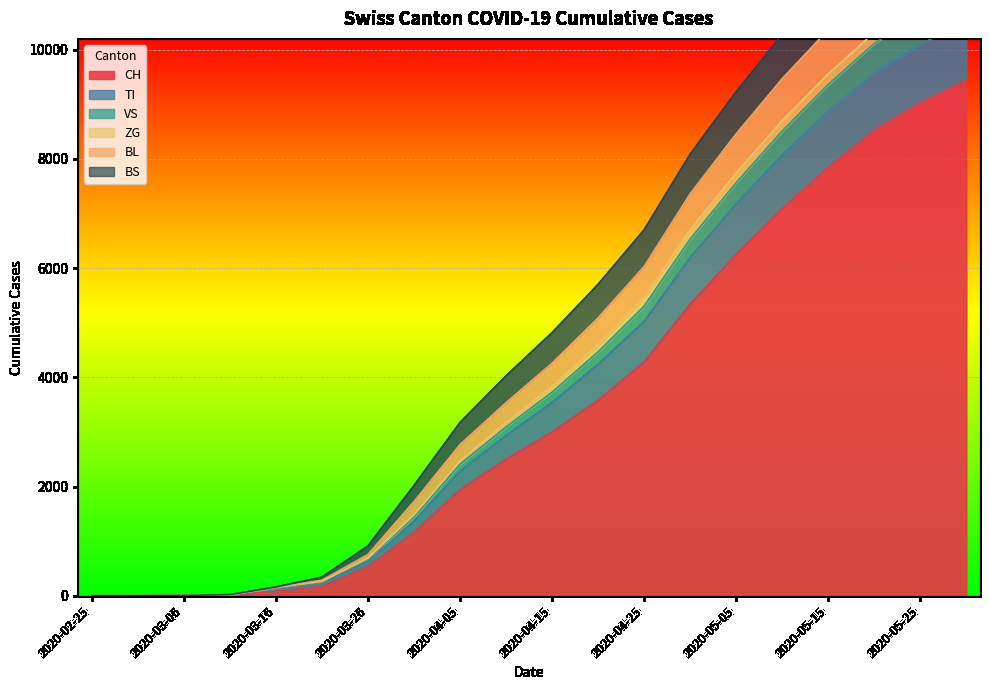

True or false: TI and BL cross at least once.

False